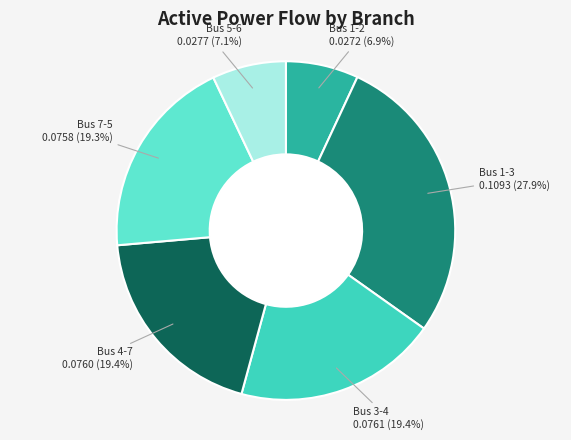

What percentage is the Bus 4-7 slice, to the nearest percent?

19%